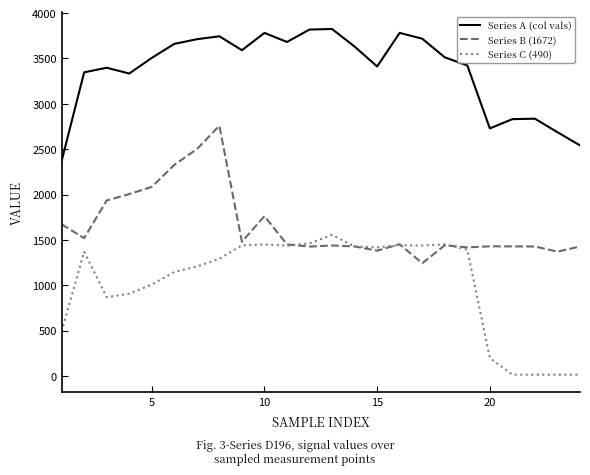

True or false: Series A (col vals) and Series C (490) intersect in this chart.

False